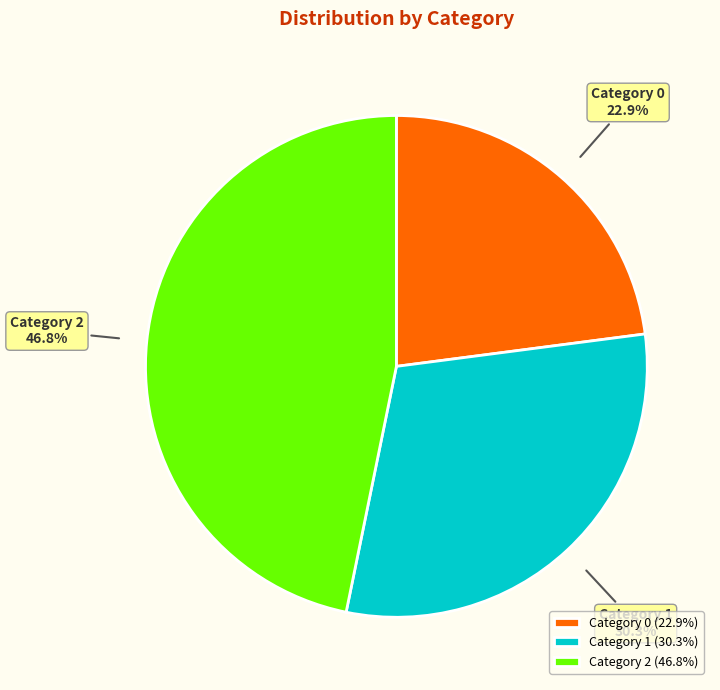

Is the sum of Category 2 (46.8%) and Category 1 (30.3%) greater than half?

Yes